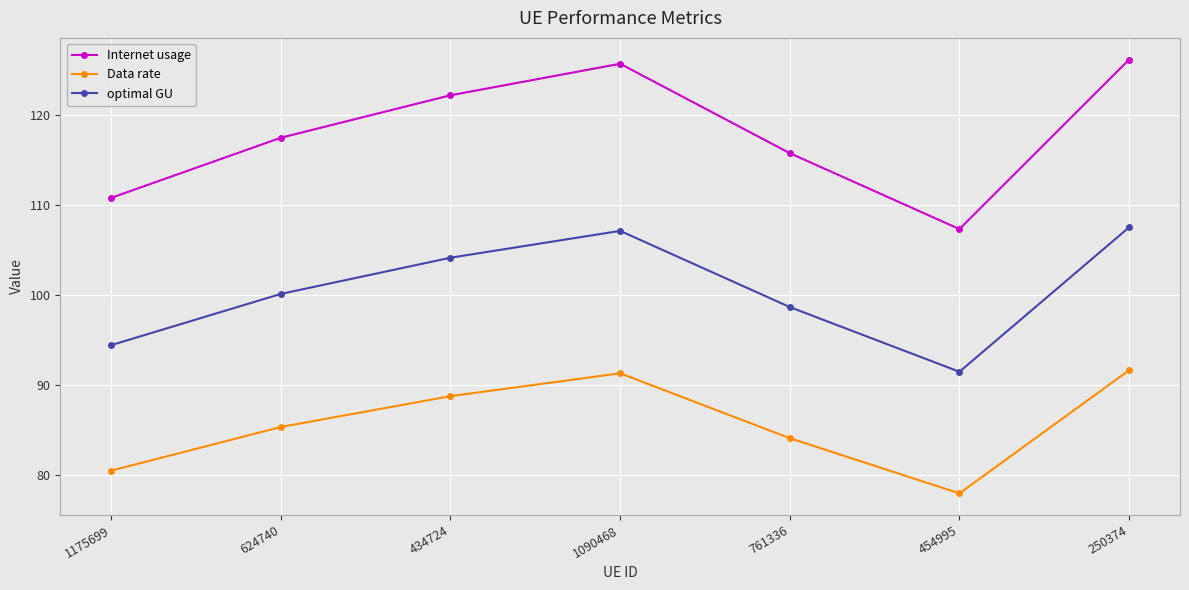

What is the label of the 3rd point from the left?

434724